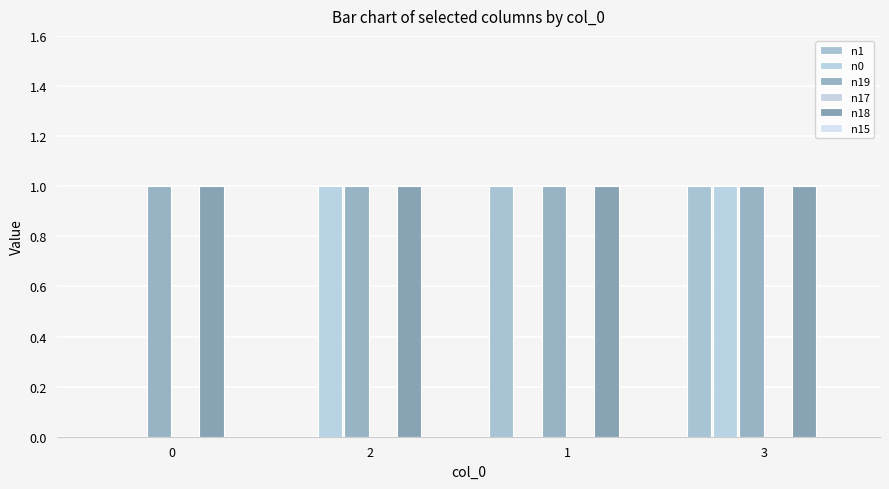

Reading left to right, what are all the values shown in this chart?

n1: 0	0	1	1
n0: 0	1	0	1
n19: 1	1	1	1
n17: 0	0	0	0
n18: 1	1	1	1
n15: 0	0	0	0